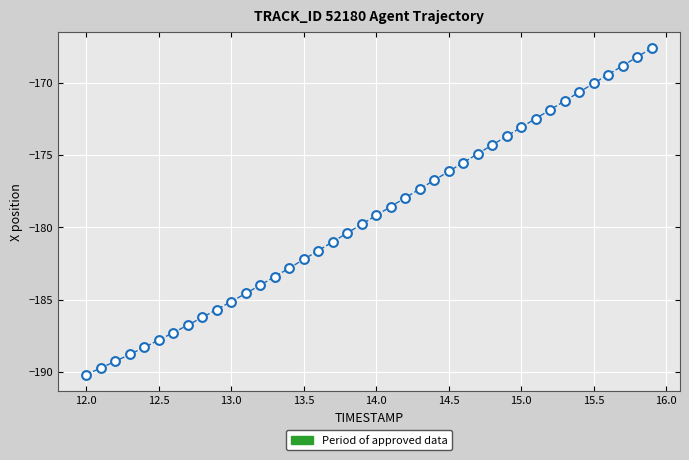

What is the range of Y values (max minus min)?

22.6